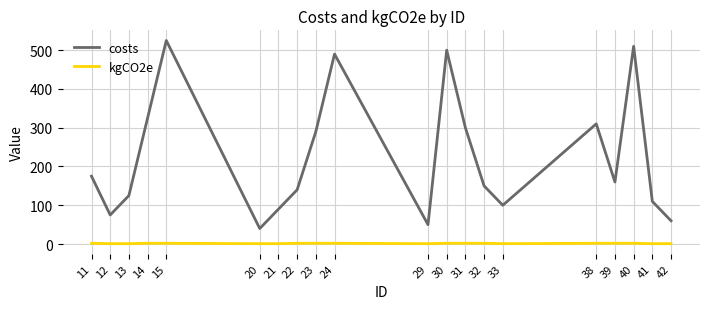

True or false: costs and kgCO2e intersect in this chart.

False